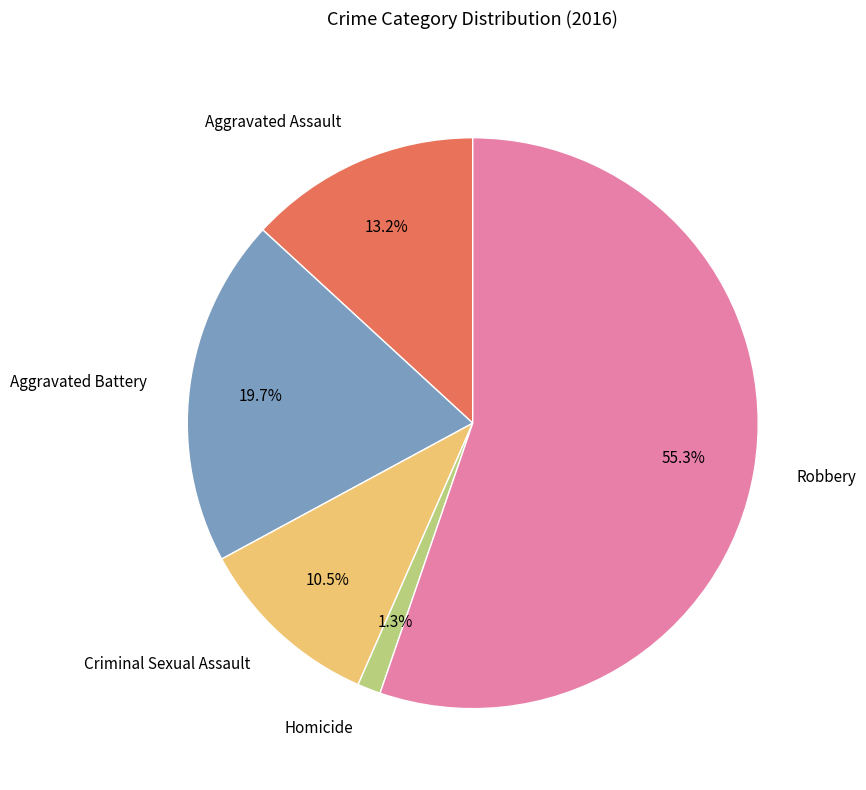

What is the ratio of the value at Aggravated Battery to the value at Robbery?

0.4